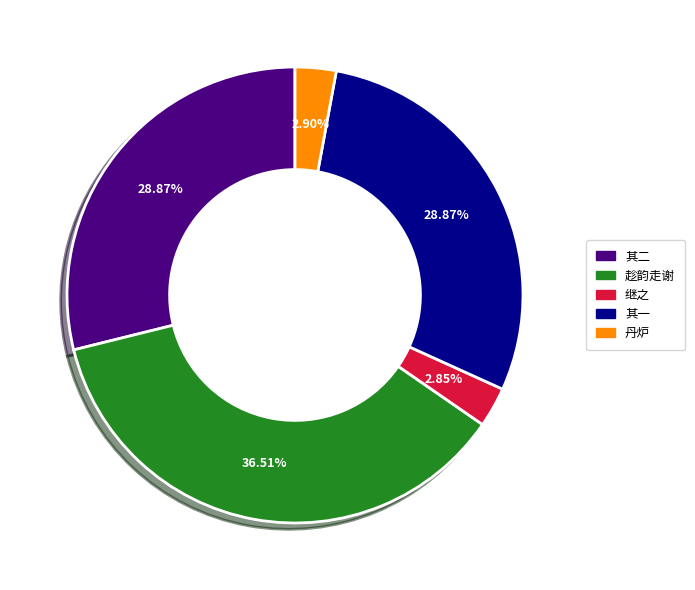

Is the sum of 丹炉 and 其二 greater than half?

No